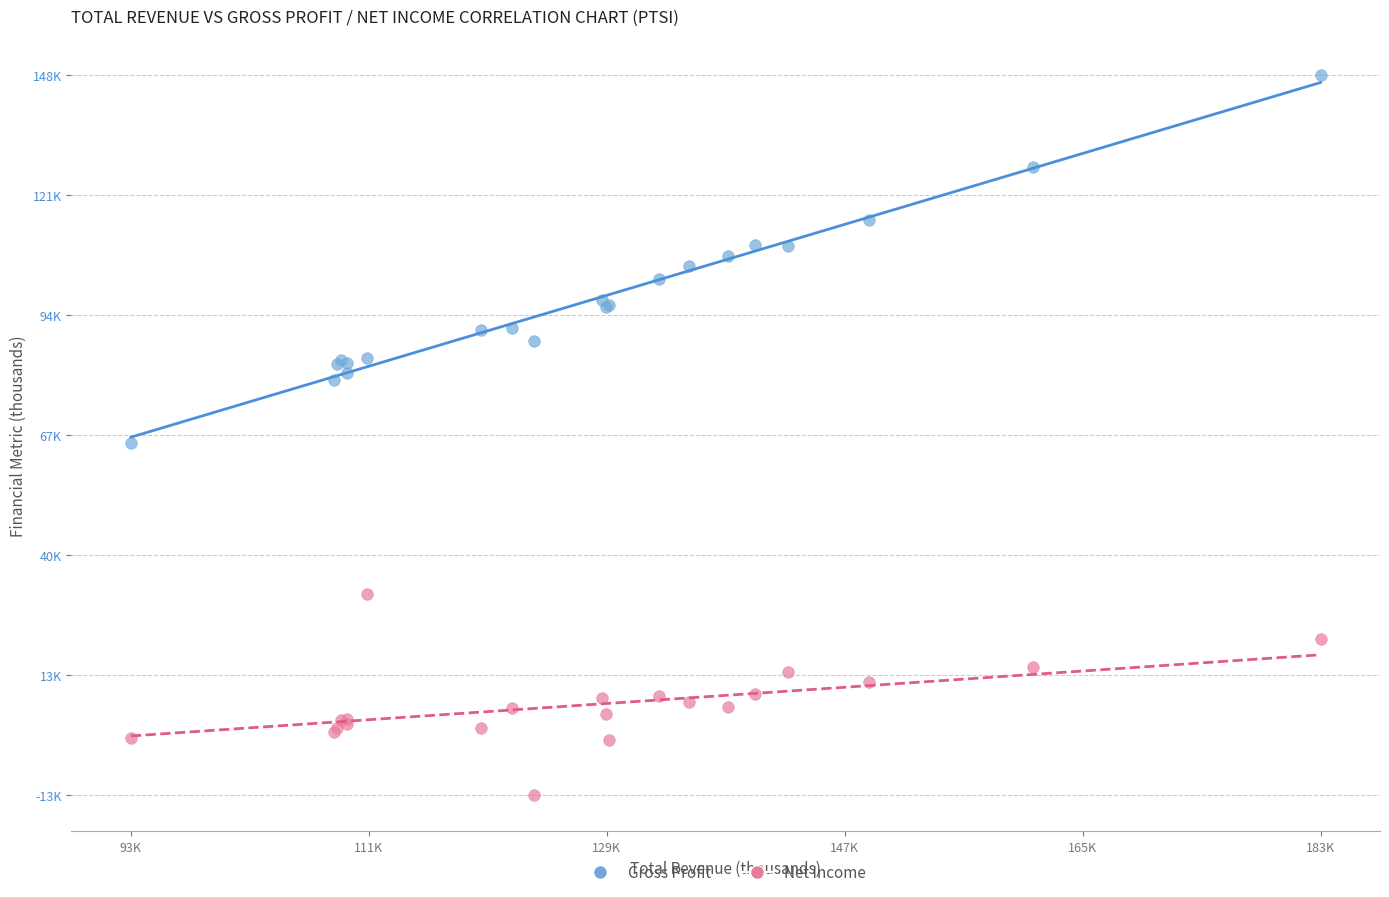

Which series has the widest spread of Y values?

Gross Profit